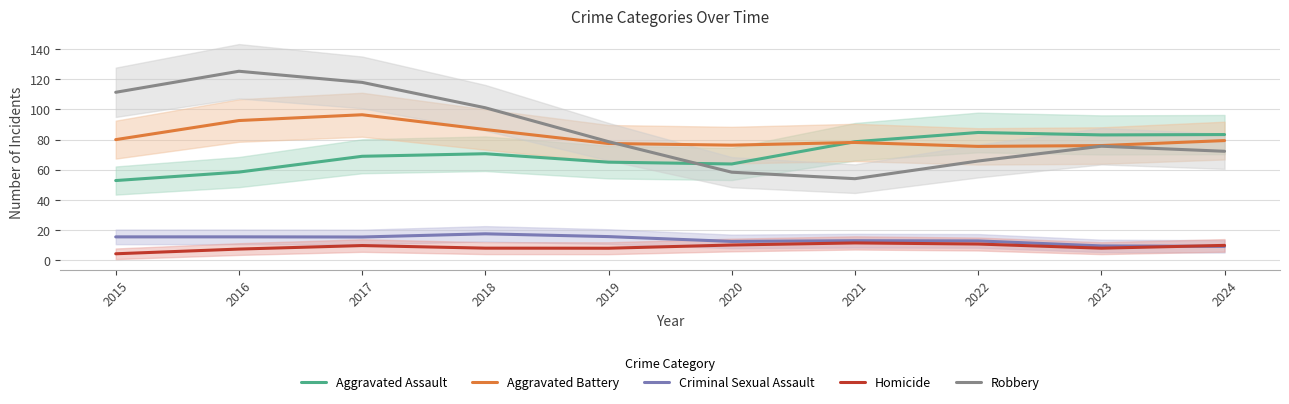

Reading right to left, list all the values displayed in this chart.

Aggravated Assault: 83.3	83.1	84.7	78.5	63.8	65.0	70.6	68.9	58.4	52.8
Aggravated Battery: 79.3	76.0	75.4	78.1	76.3	77.4	86.6	96.4	92.6	79.9
Criminal Sexual Assault: 9.1	9.4	12.8	12.9	12.4	15.6	17.5	15.4	15.4	15.4
Homicide: 9.8	7.9	10.7	11.4	10.0	7.9	8.0	9.7	7.3	4.2
Robbery: 72.2	75.6	65.7	54.0	58.3	78.6	101.1	117.9	125.3	111.3